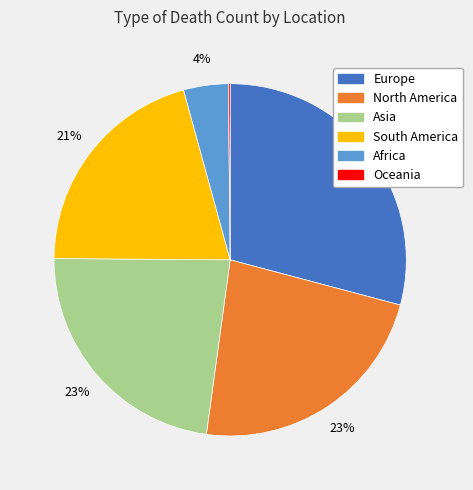

To the nearest percent, what is the average slice percentage?

17%